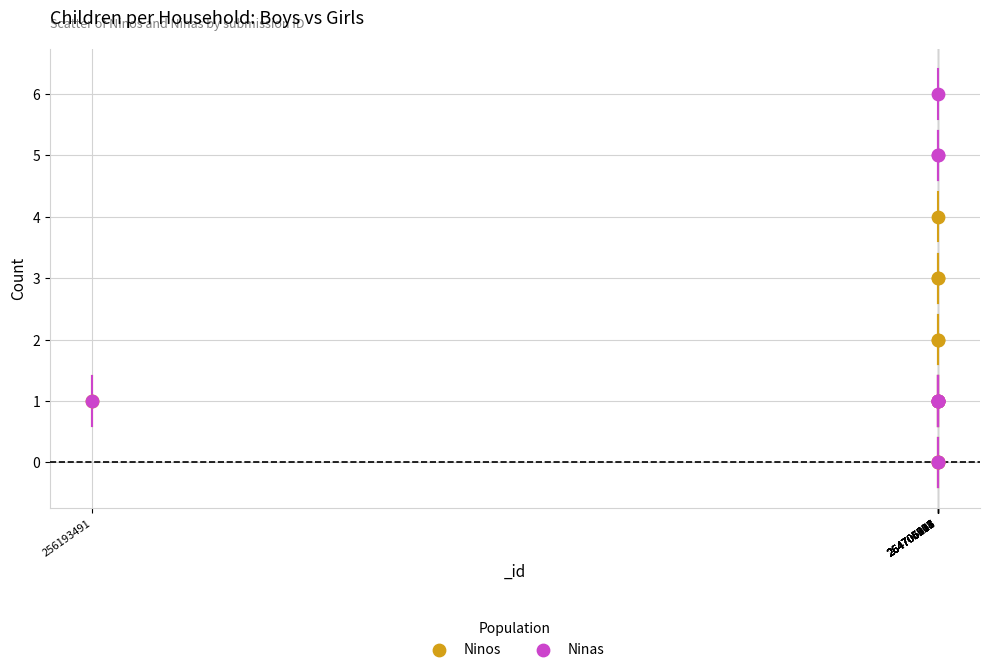

Which series reaches the maximum Y coordinate?

Ninas